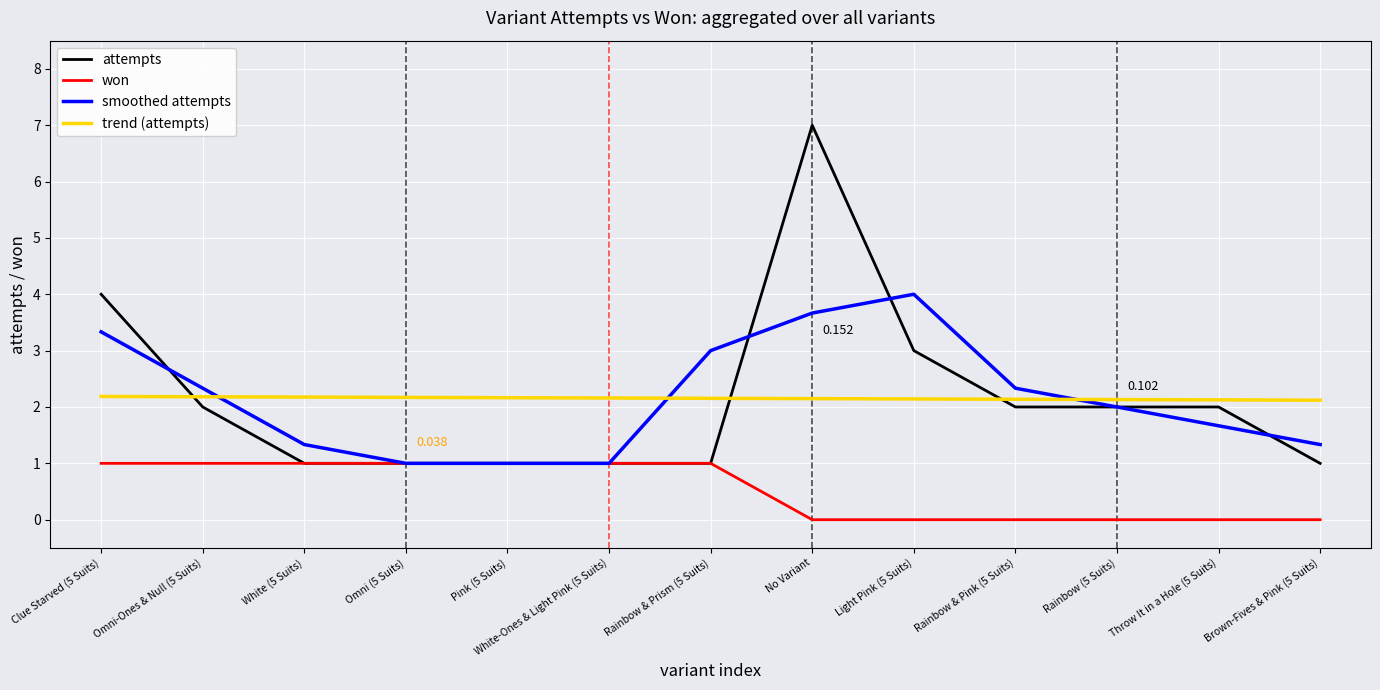

How many lines are shown in the chart?

4